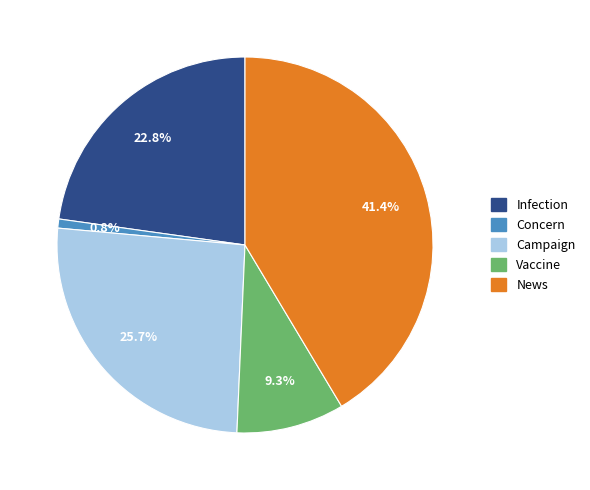

Which slice is the smallest?

Concern